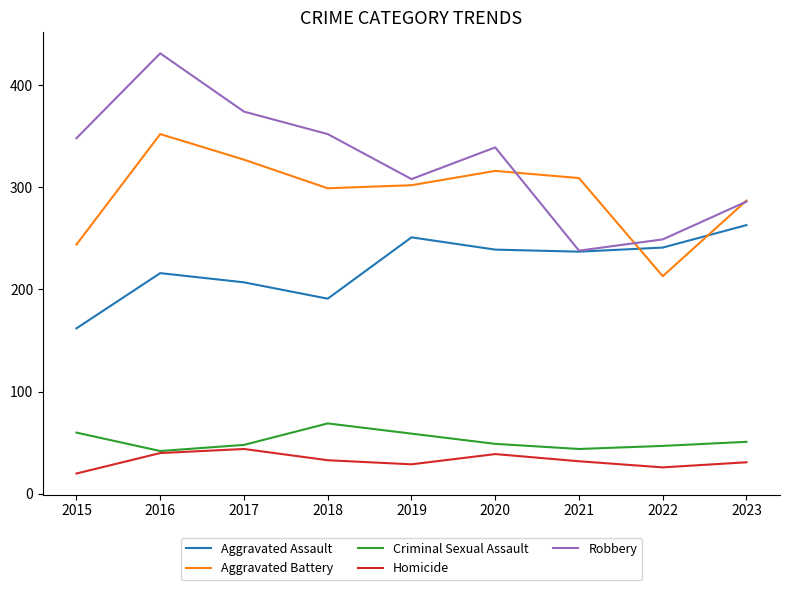

Where is the first local minimum for Criminal Sexual Assault?

2016